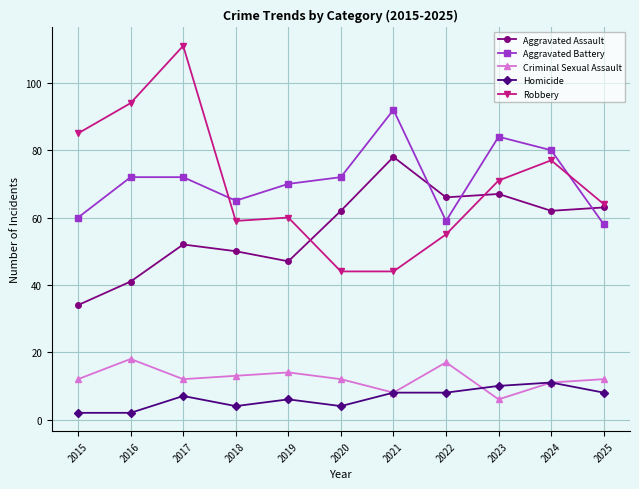

Does the chart have visible grid lines?

Yes